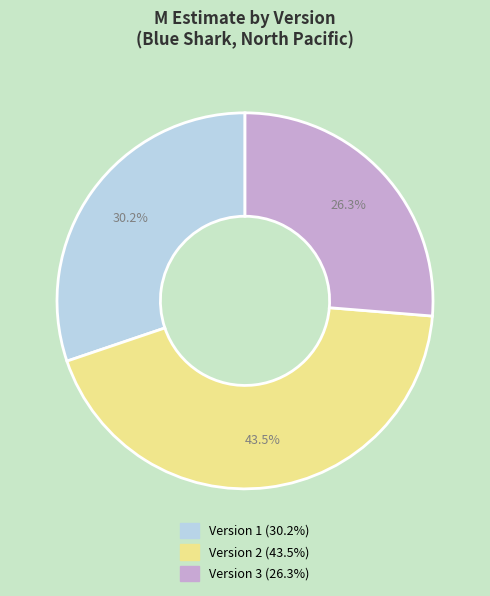

Is there a majority slice in this chart?

No